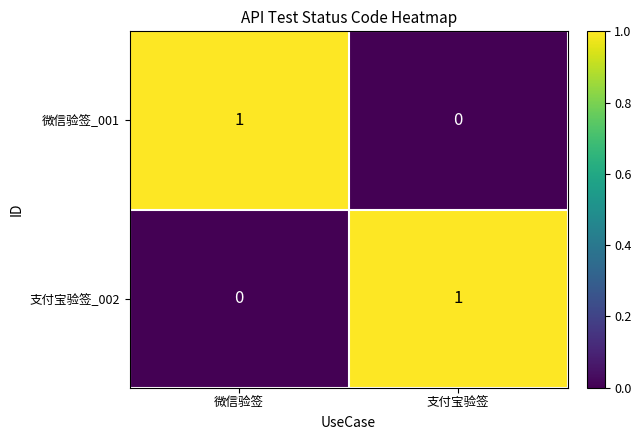

True or false: 支付宝验签_002 has a value of 0 at 微信验签.

True